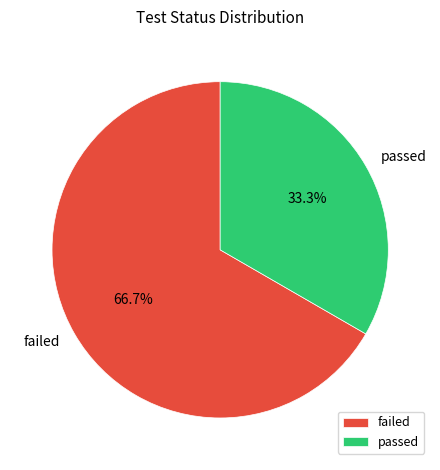

Which category has the biggest portion of the pie?

failed